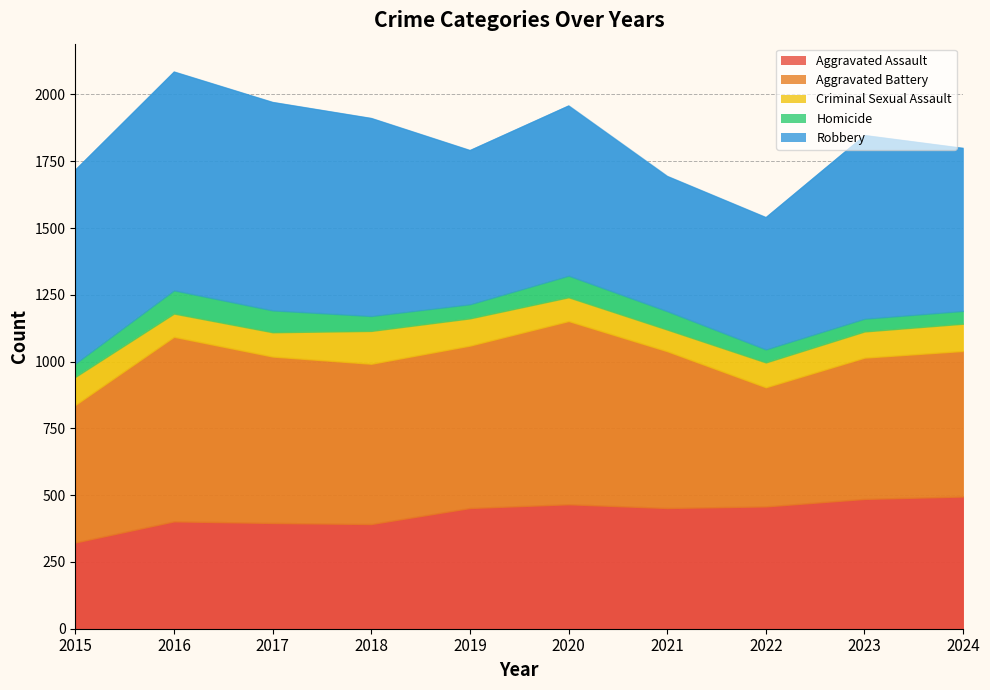

Does the chart have visible grid lines?

Yes